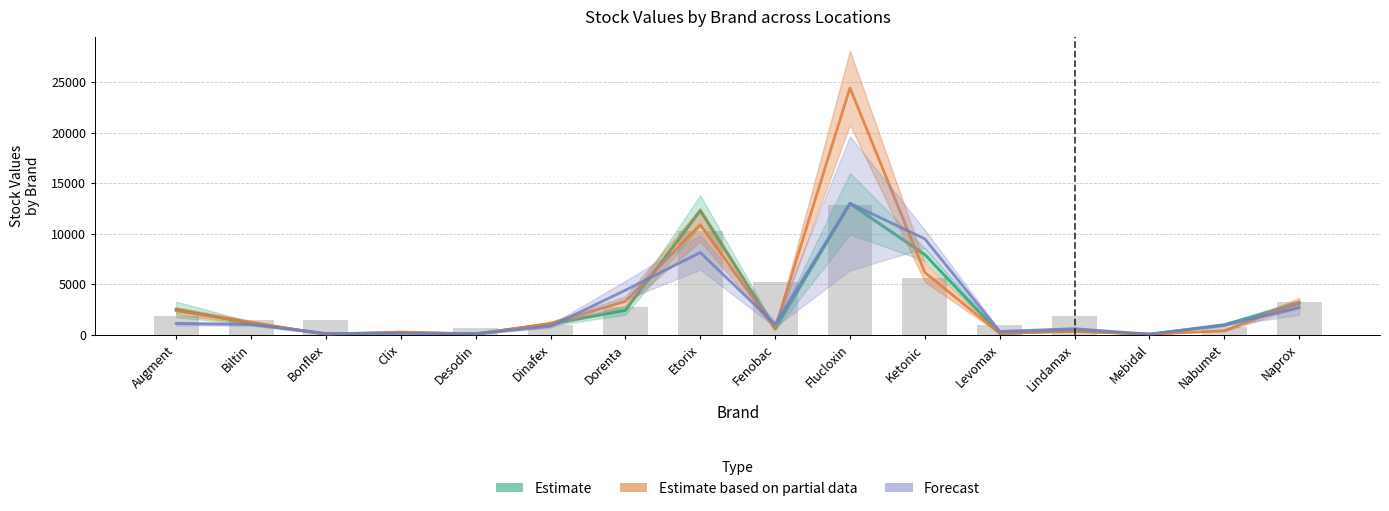

Which series has the largest total across all categories?

Estimate based on partial data